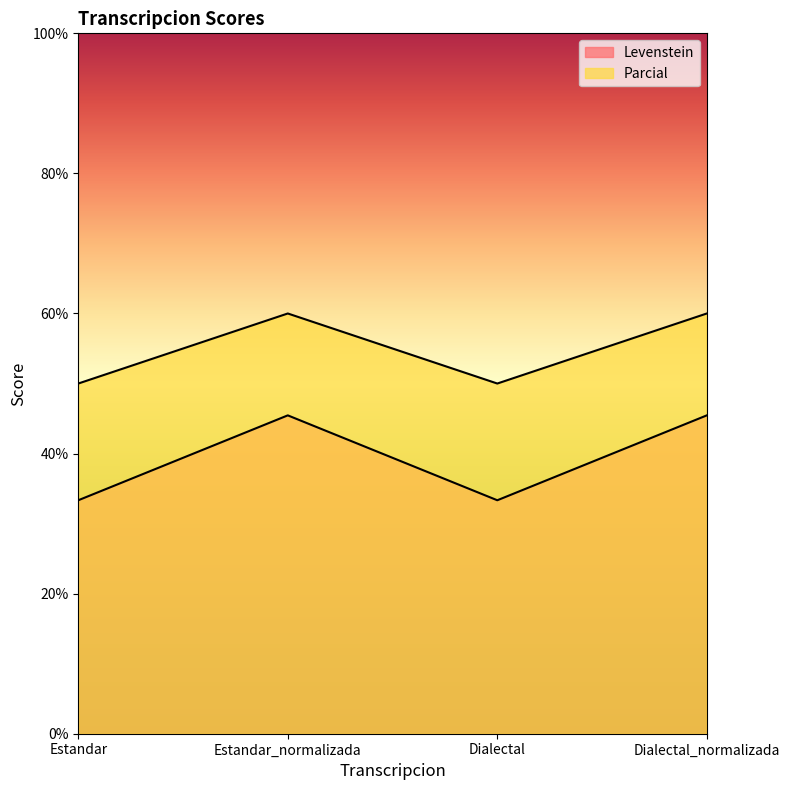

What is the spread (max minus min) of values at Dialectal_normalizada?

14.5